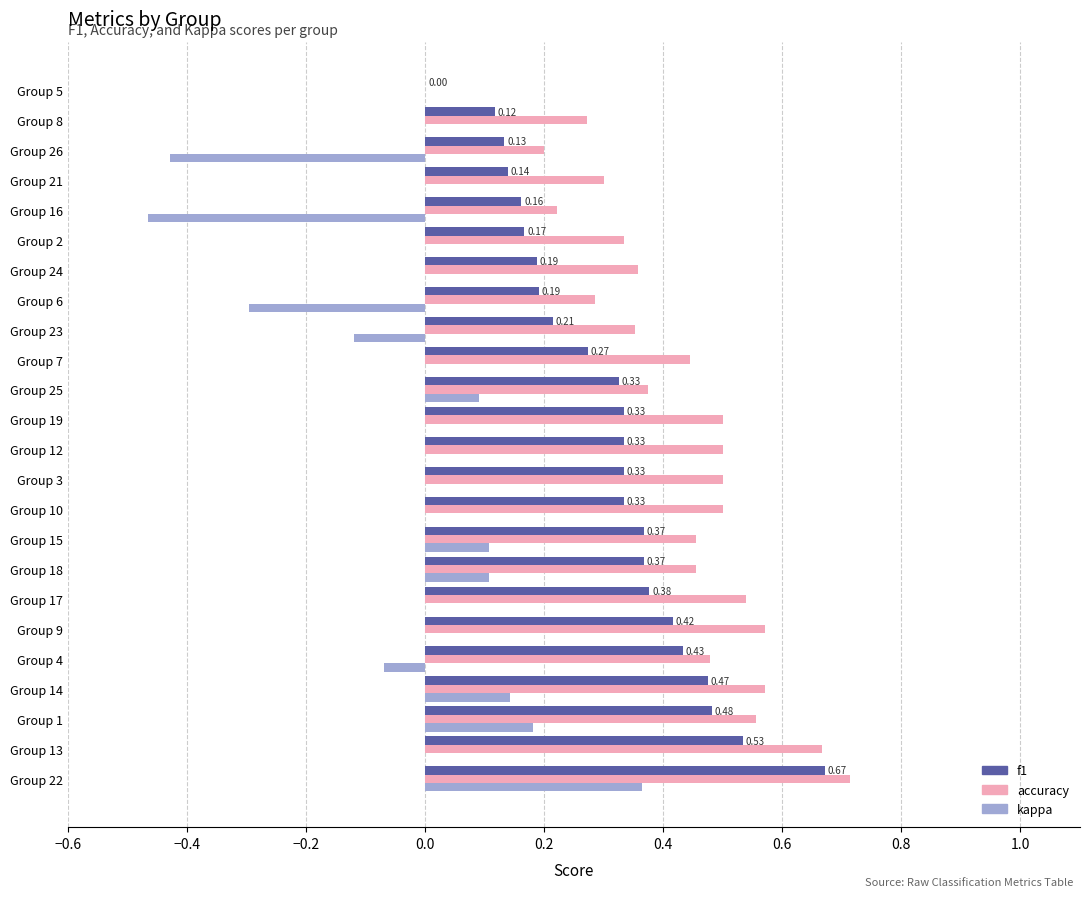

At which category is the sum across all series the highest?

Group 22